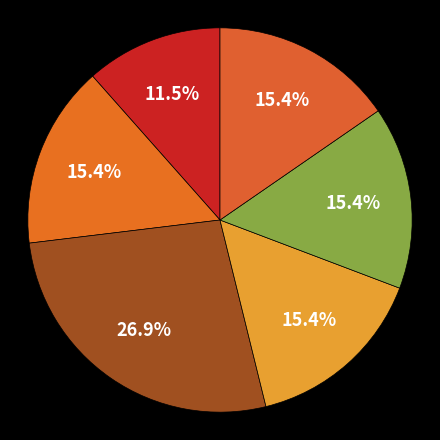

Count the number of slices in the pie.

6